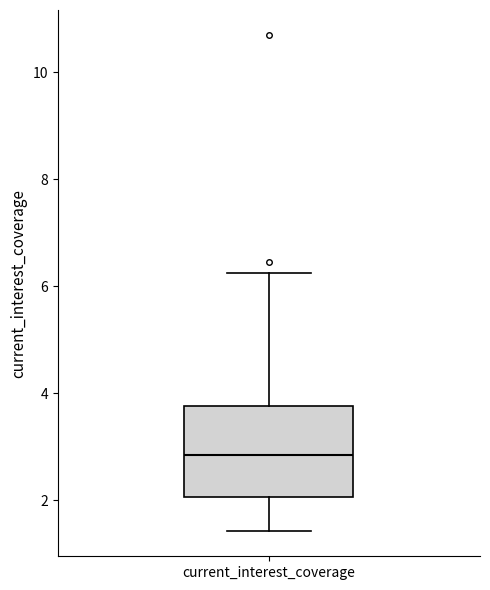

Where is the lower edge of the box for current_interest_coverage on the y-axis? The values are not printed on the chart, so give them approximately, as read against the axis.

2.0